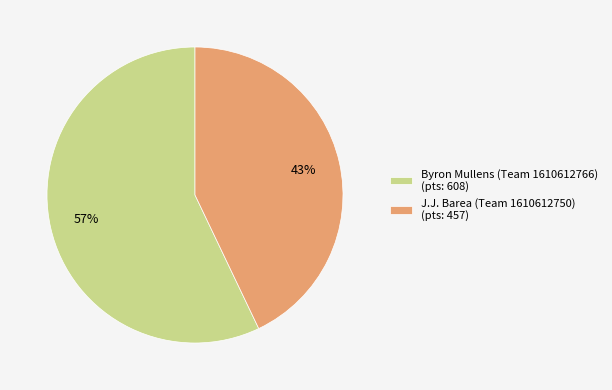

The J.J. Barea (Team 1610612750) slice represents 43% of the pie. True or false?

True